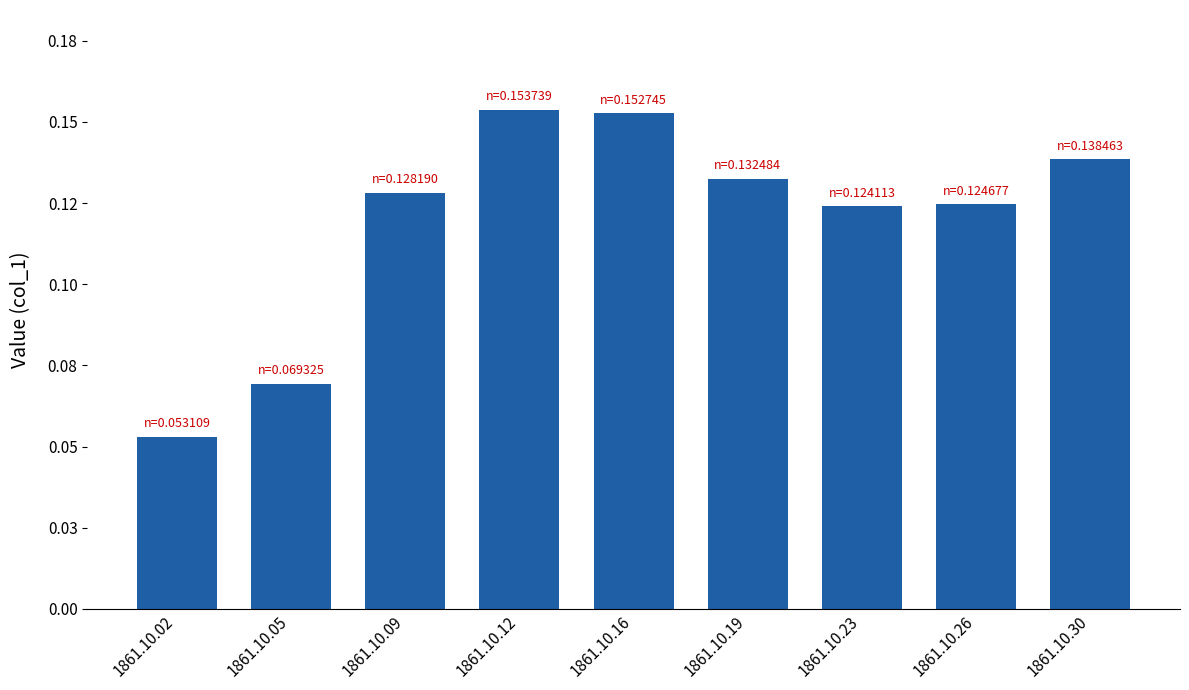

What is the maximum value shown in the chart?

0.2